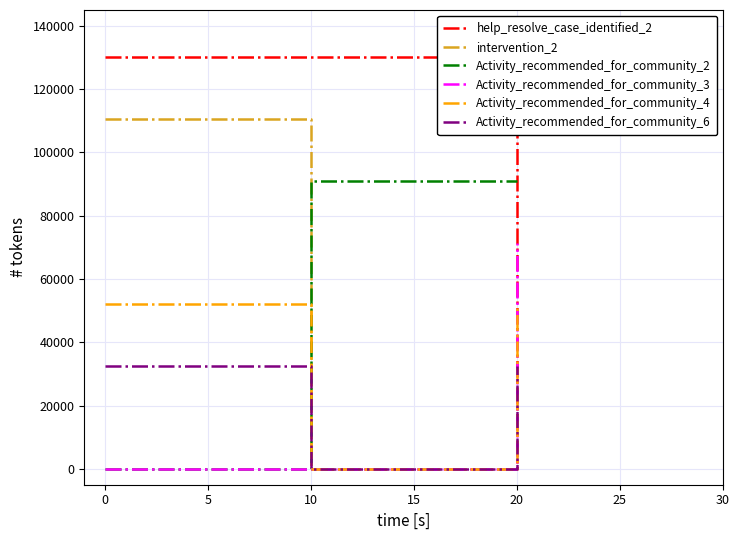

What is the total value across all series at 10?

221000